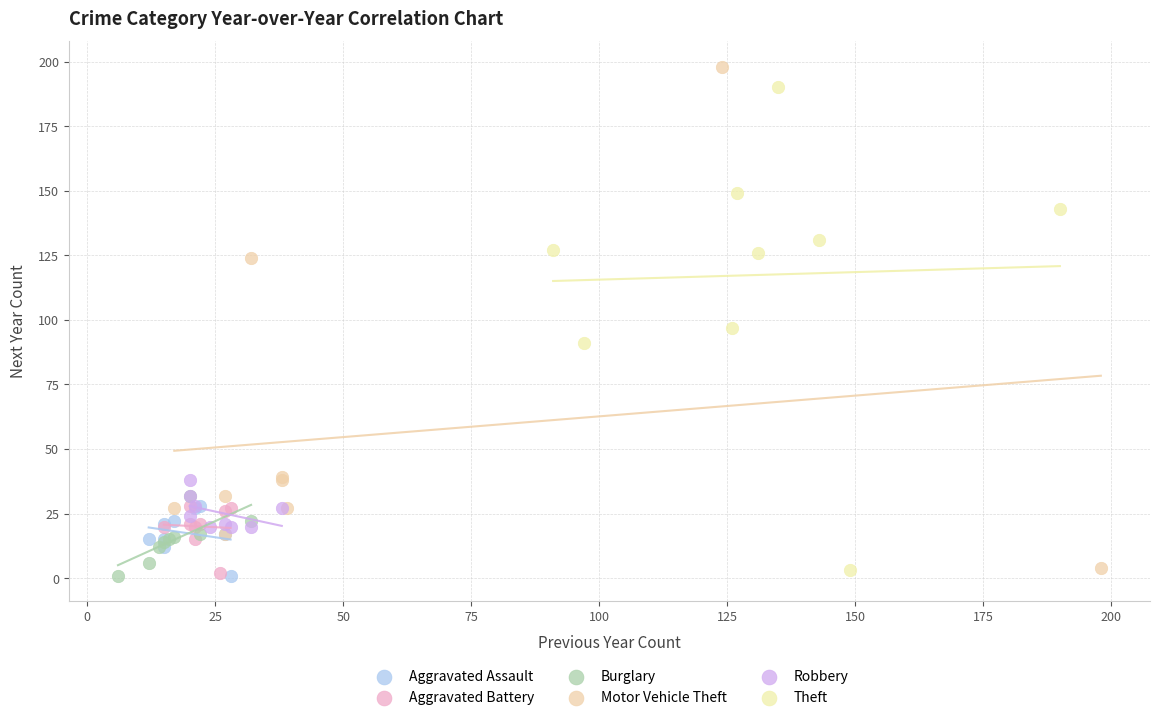

What are all the series names shown in the legend?

Aggravated Assault, Aggravated Battery, Burglary, Motor Vehicle Theft, Robbery, Theft